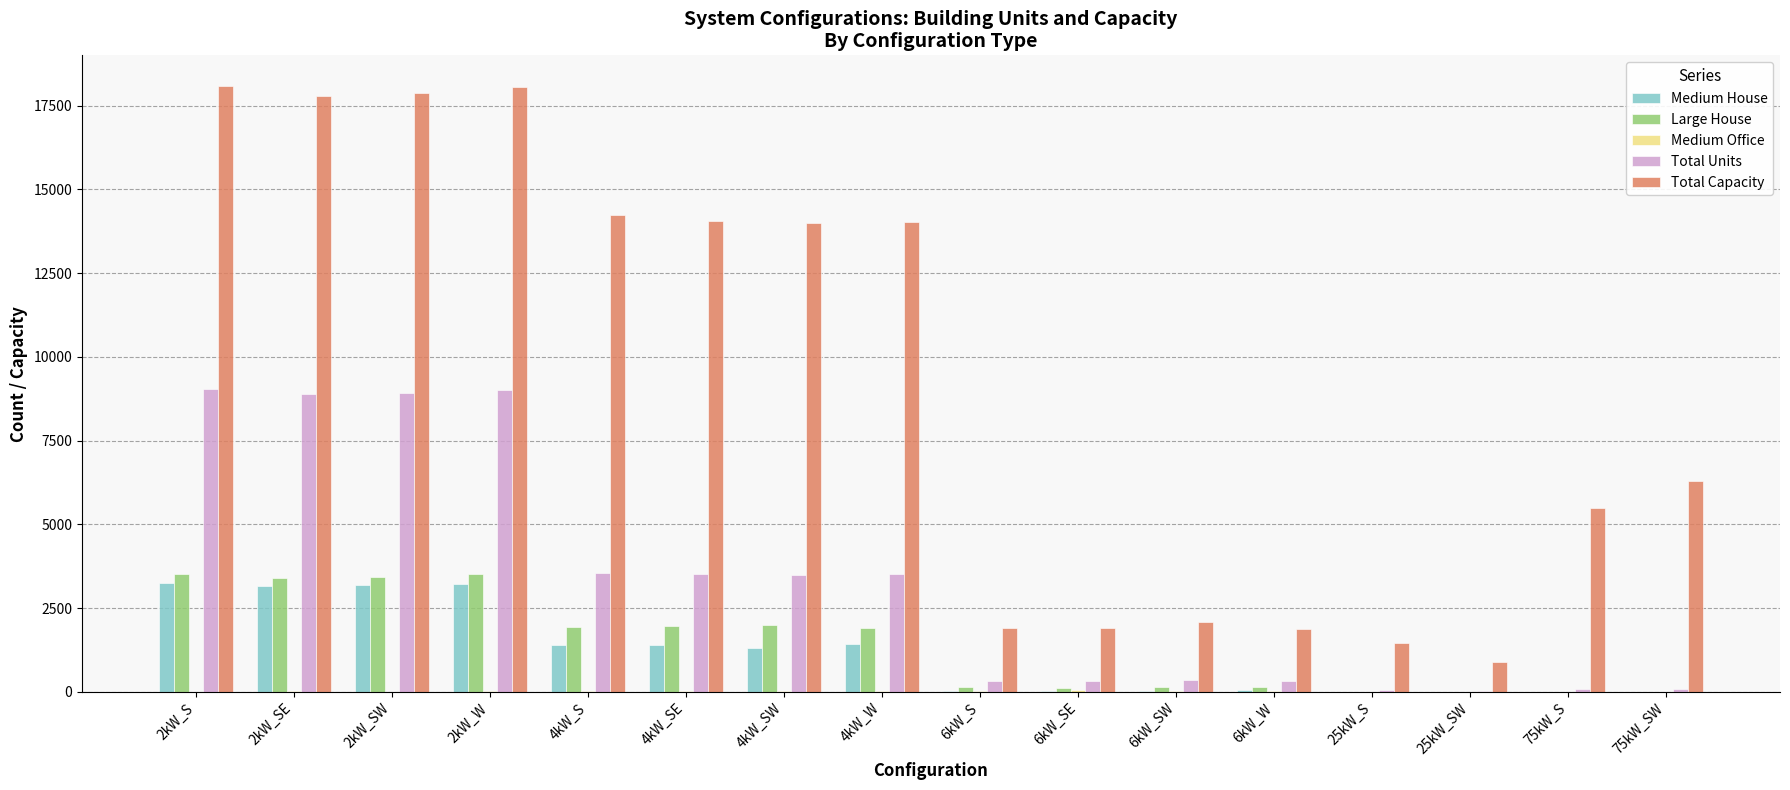

At which label is Total Units closest to 4542?

4kW_S